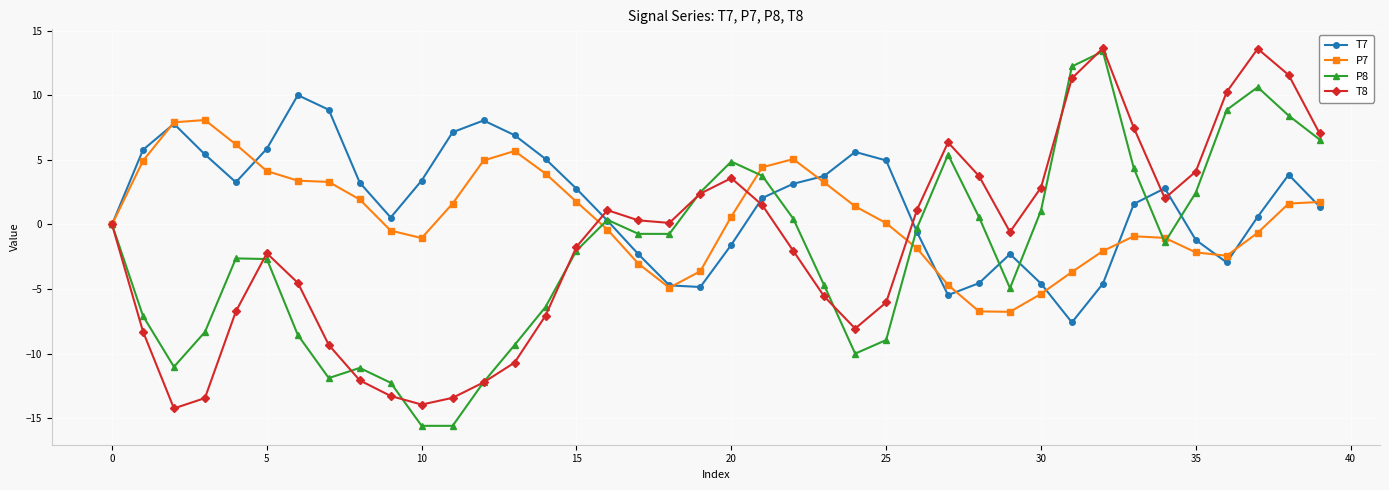

What is the value of the T7 point at the 9th from the left?

3.2